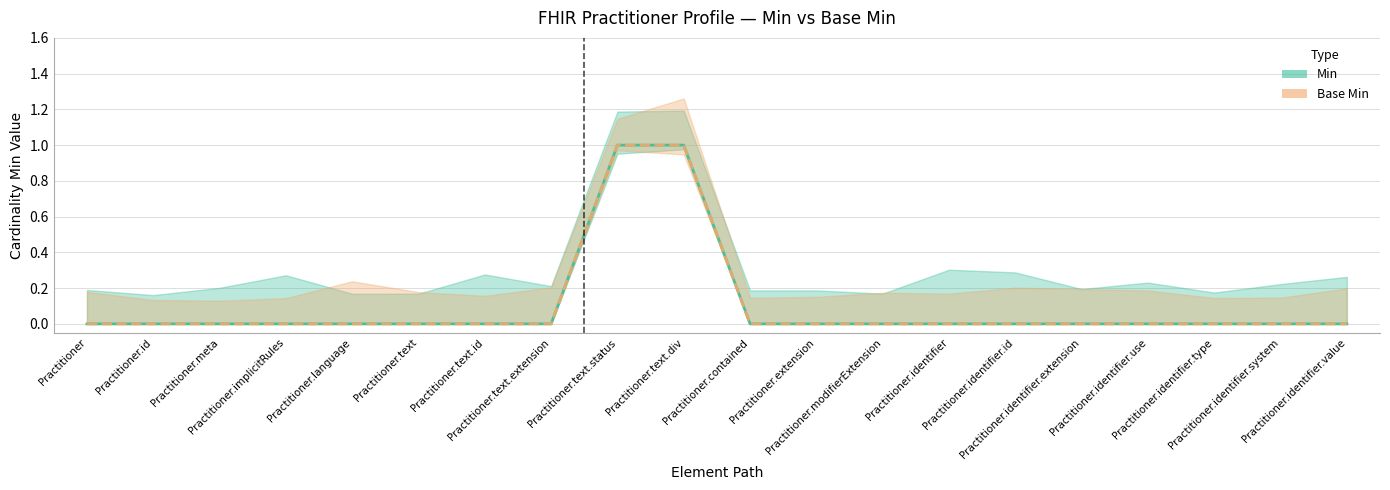

Where is Base Min nearest to the value 0?

Practitioner